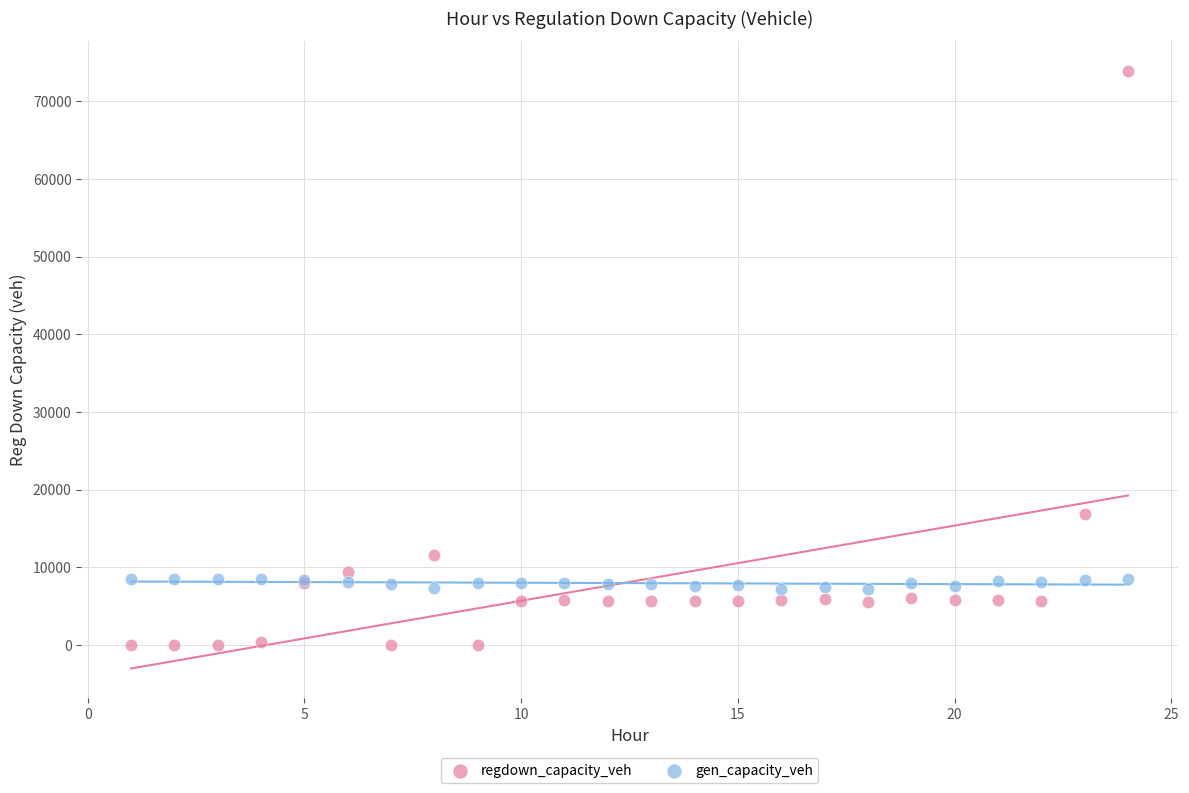

What are all the series names shown in the legend?

regdown_capacity_veh, gen_capacity_veh